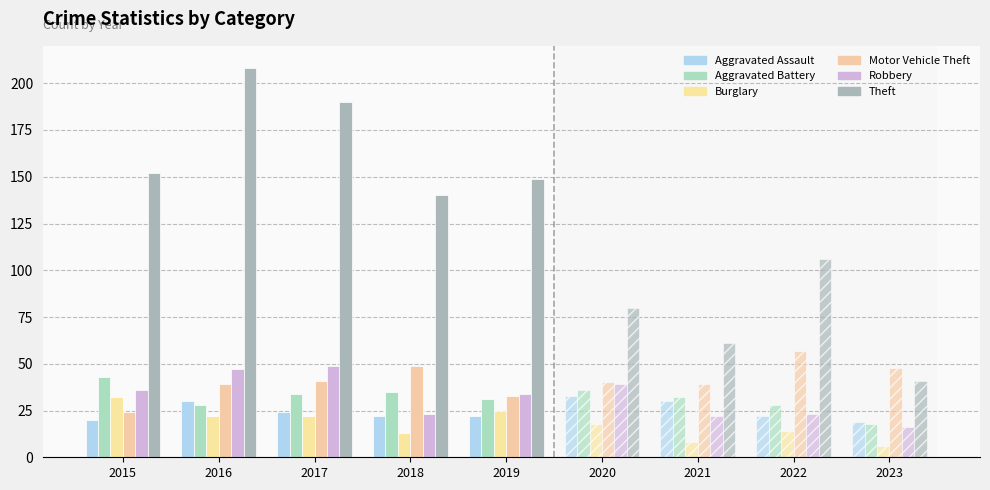

How many data points in Motor Vehicle Theft are less than 39?

2